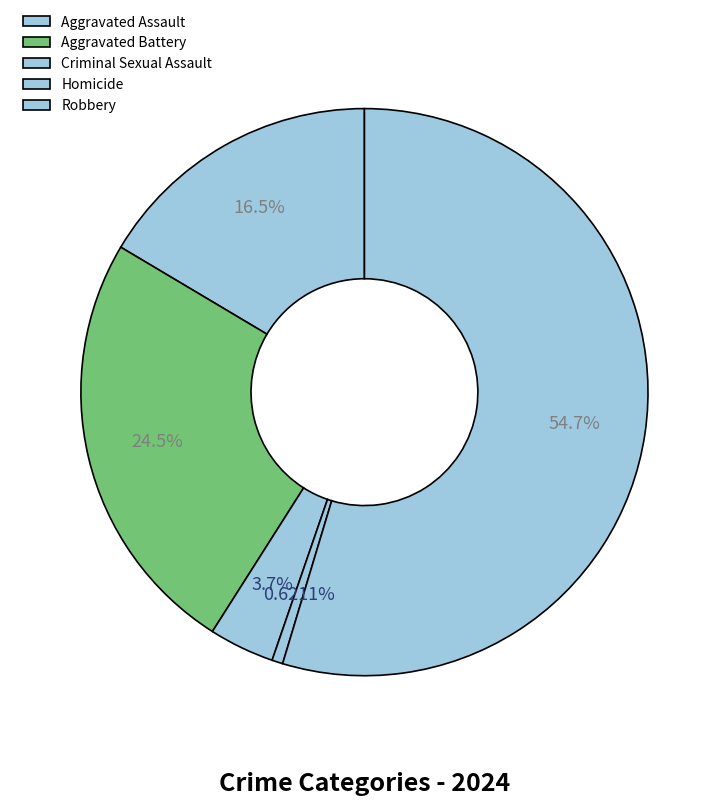

Approximately how many times larger is the value at Aggravated Assault compared to Robbery?

0.3